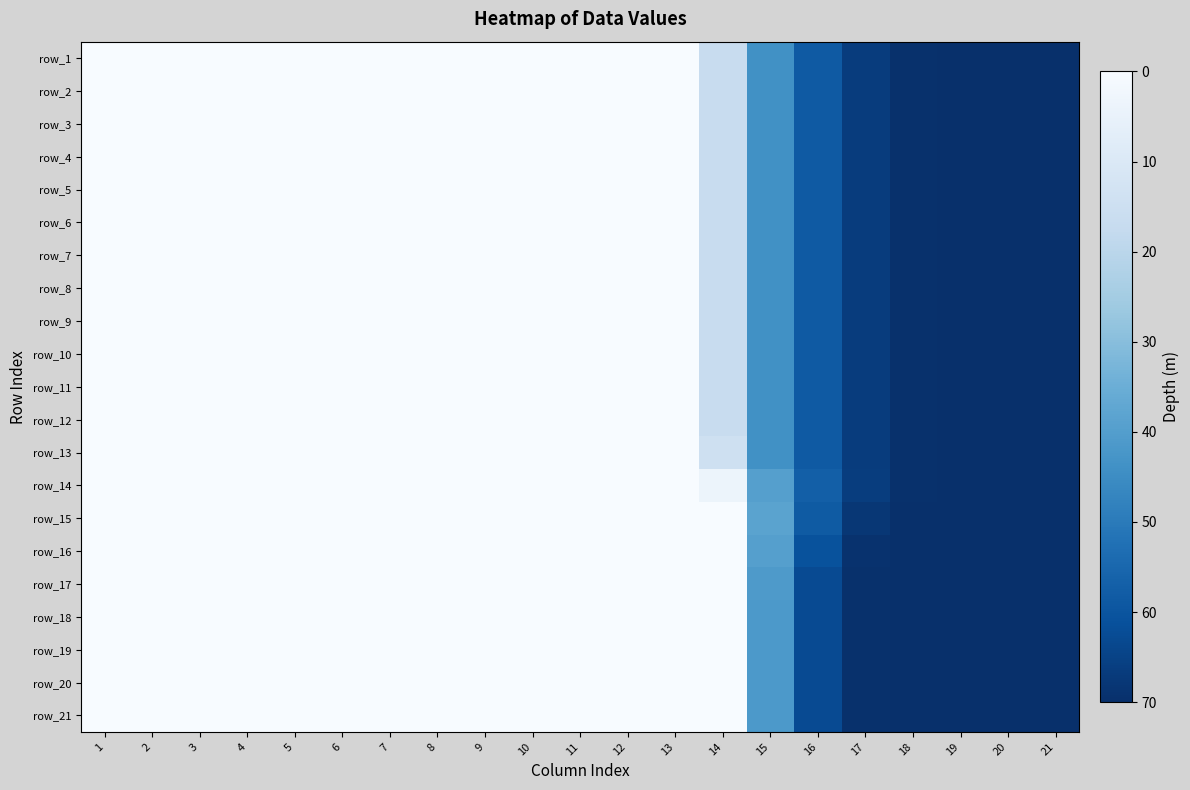

True or false: row_16 has a value of -26.5 at 4.

False